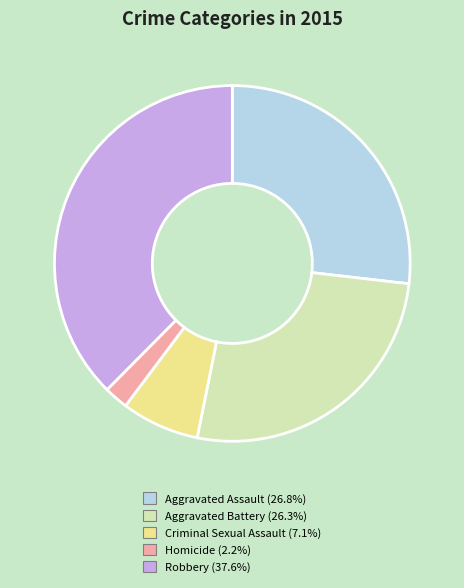

Do Homicide and Criminal Sexual Assault together represent more than half of the pie?

No